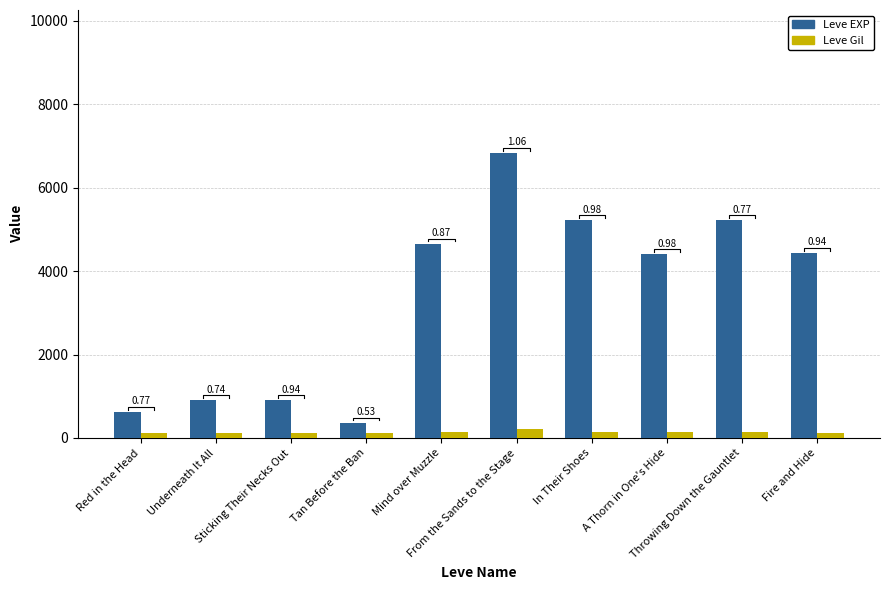

At which category is the sum across all series the highest?

From the Sands to the Stage